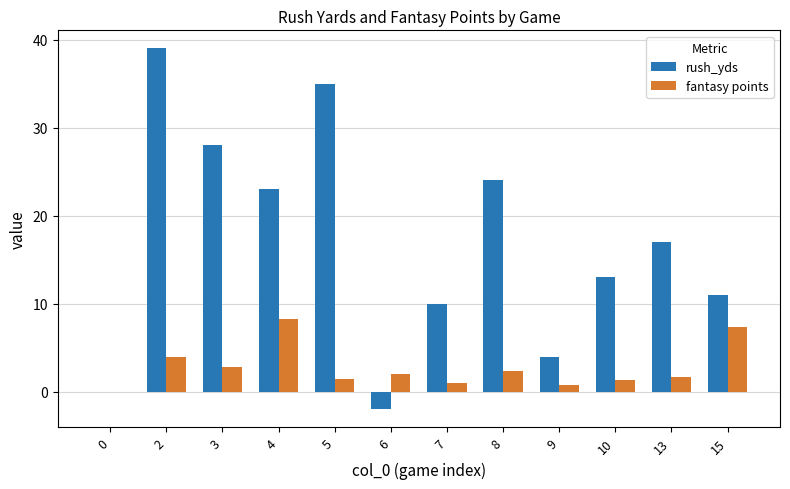

The rush_yds series shows 5.9 at 10. True or false?

False